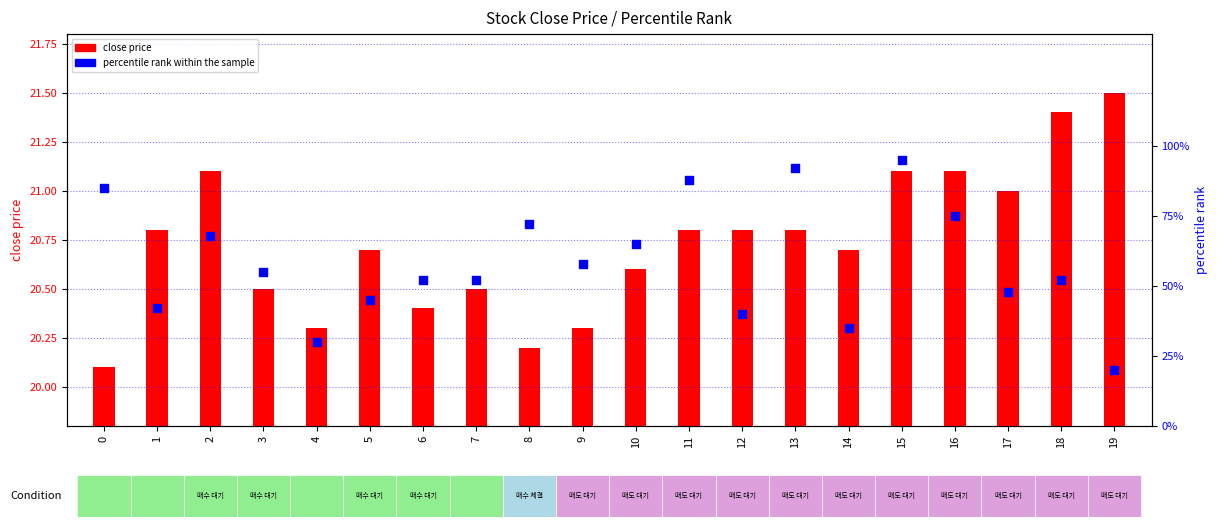

Is the value of close price at 14 greater than the value of percentile rank within the sample at 17?

No